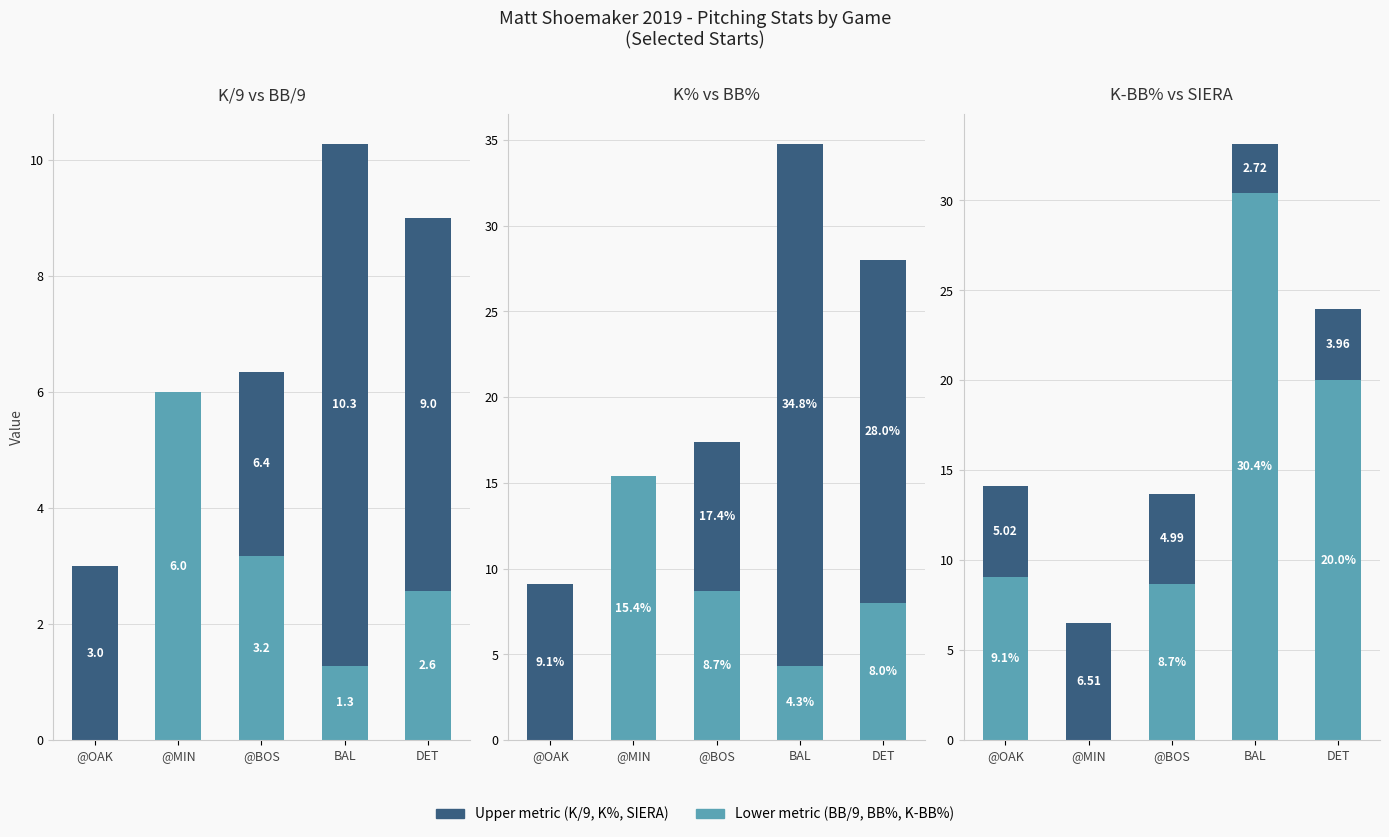

What is the average value of the BB% series?

7.3